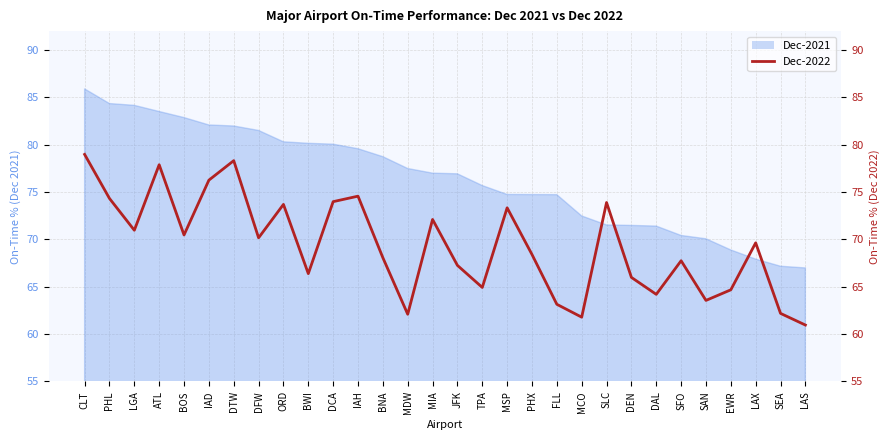

At which category does the chart reach its peak across all series?

CLT